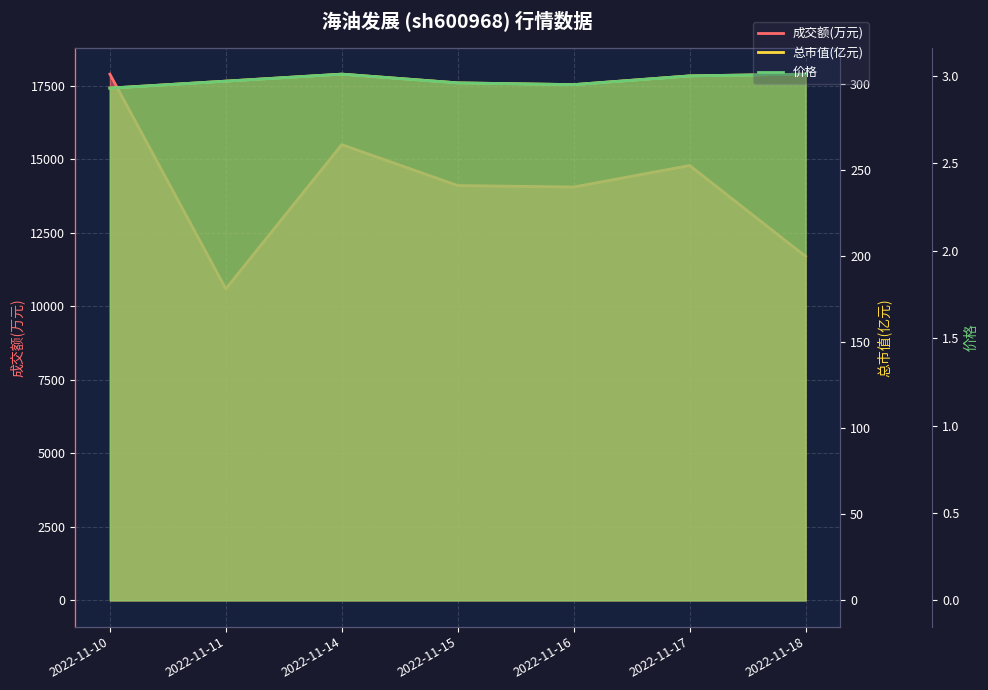

What is the difference between the 价格 values at 2022-11-16 and 2022-11-14?

0.1